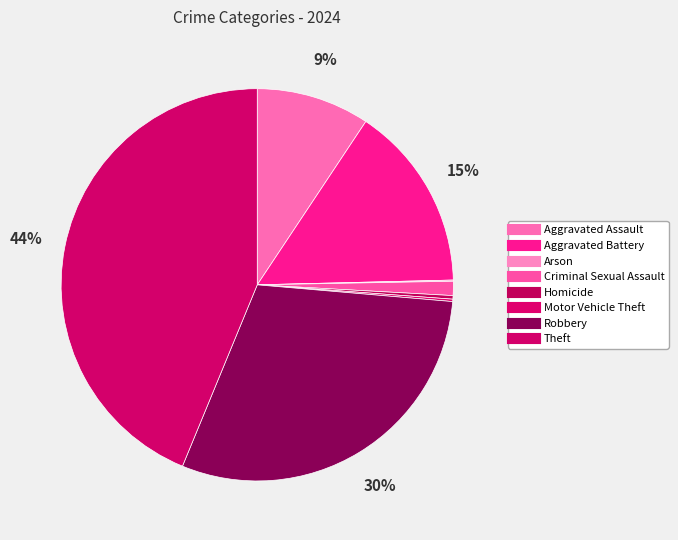

What is the smallest slice in the pie chart?

Arson